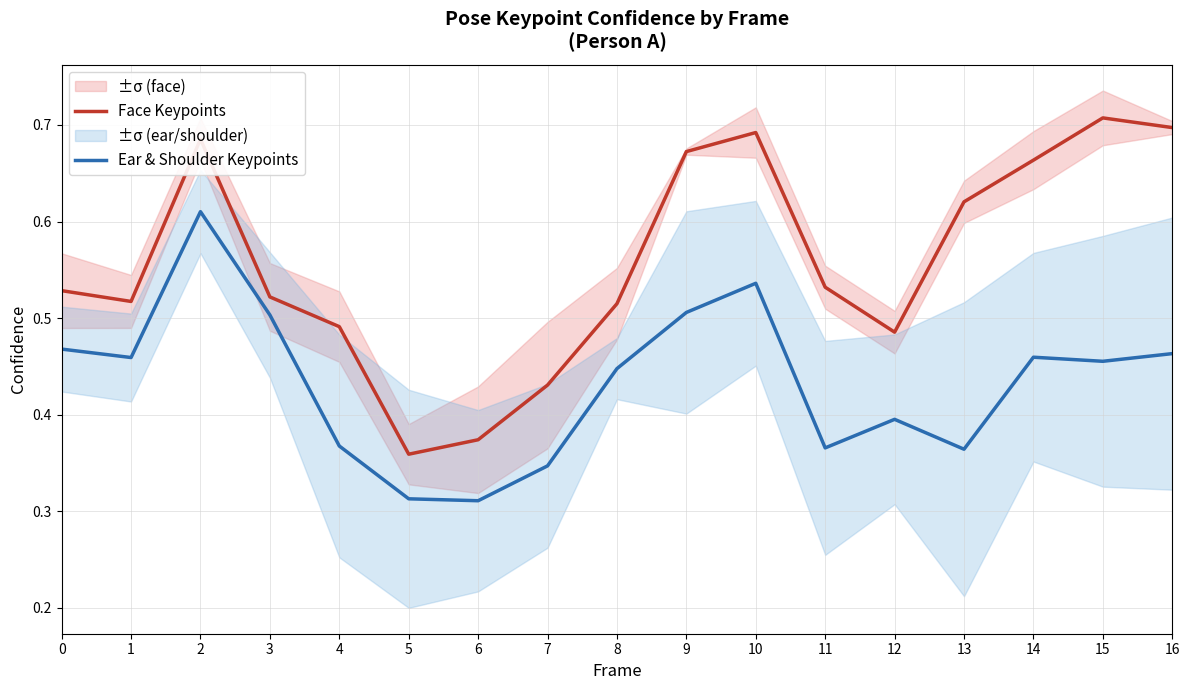

The value of Face Keypoints at 5 is 0.6. True or false?

False